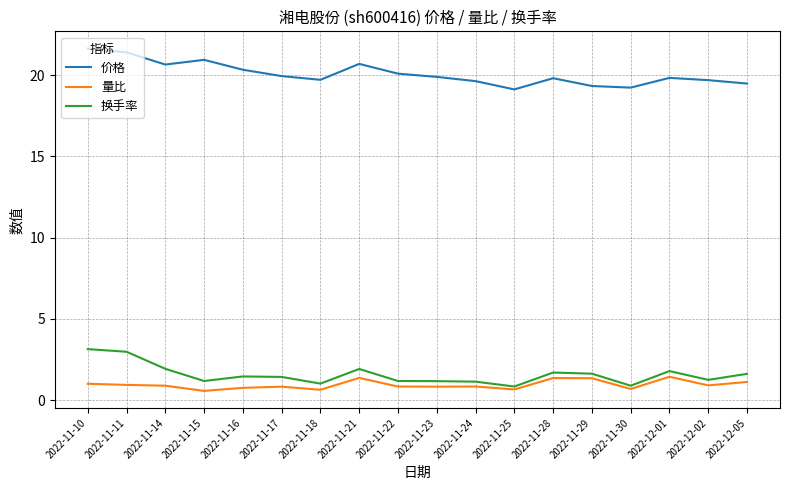

What is the maximum value shown in the chart?

21.6